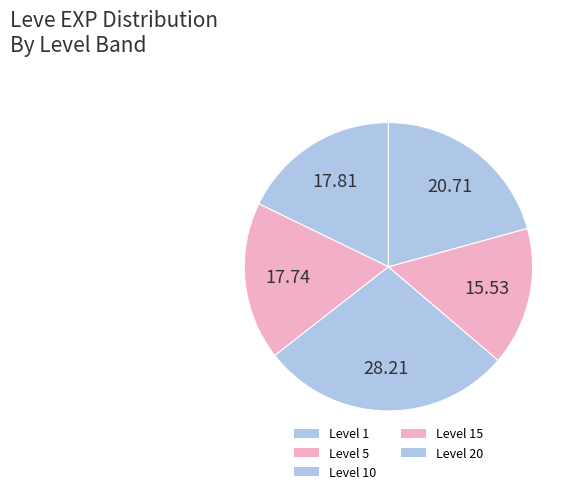

How many slices are in this pie chart?

5